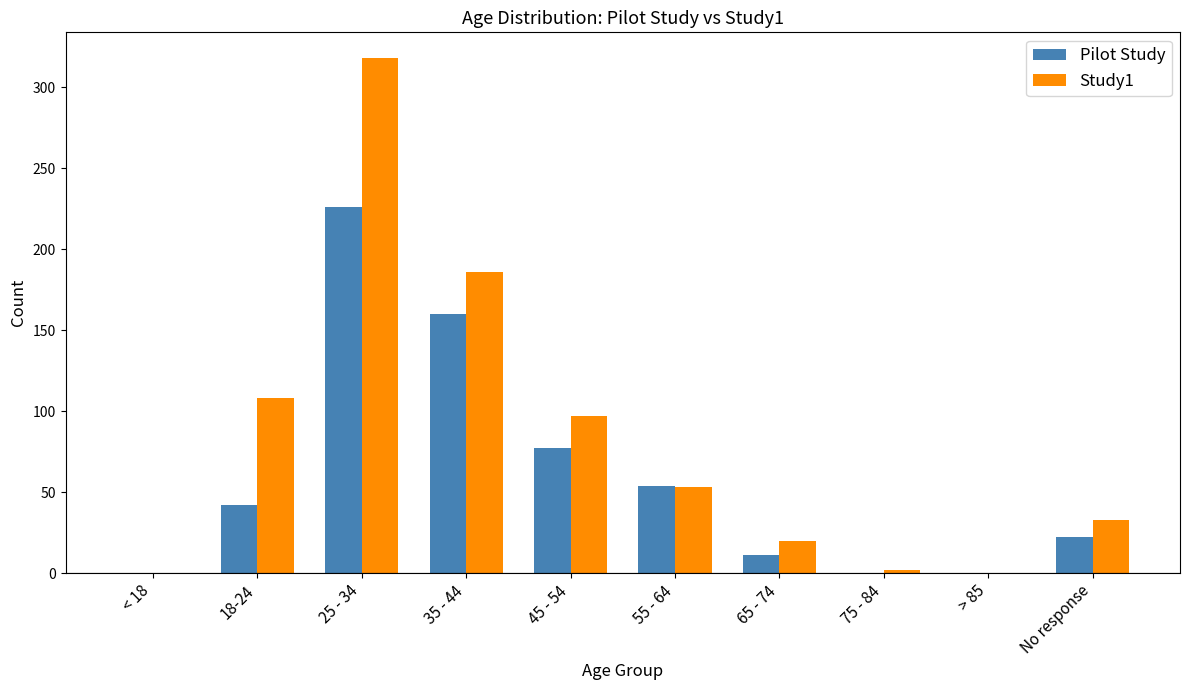

What is the sum of all Pilot Study values?

592